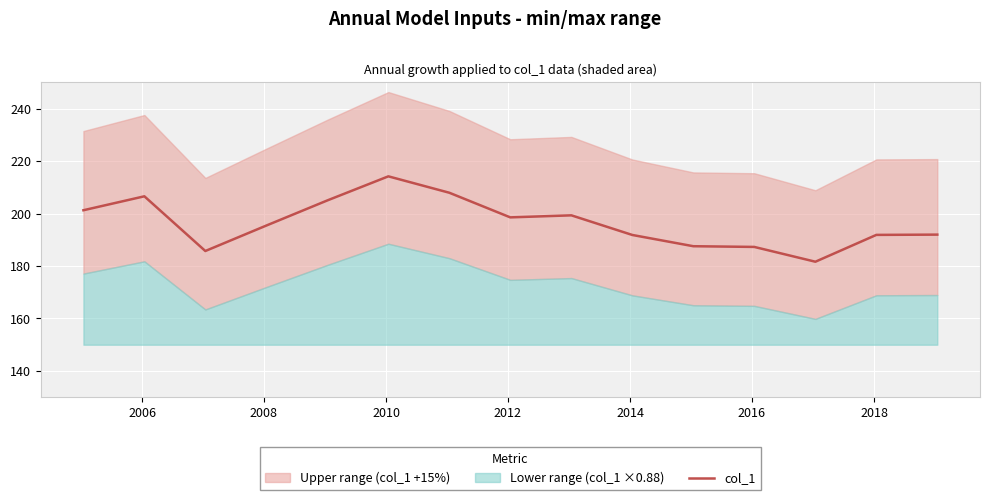

What is the minimum value for col_1?

181.6